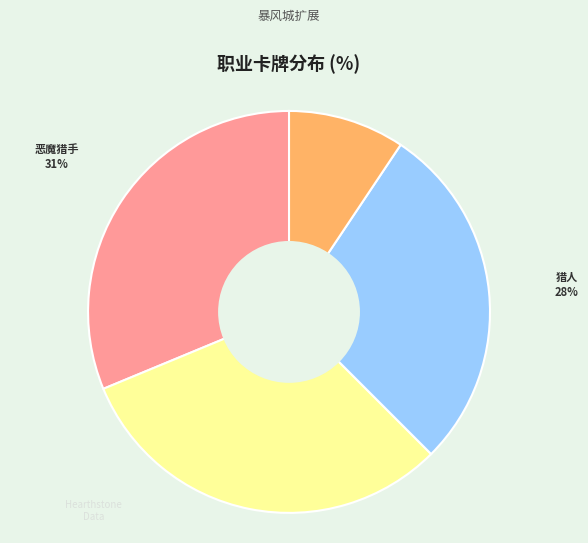

Do 法师 and 猎人 together represent more than half of the pie?

No